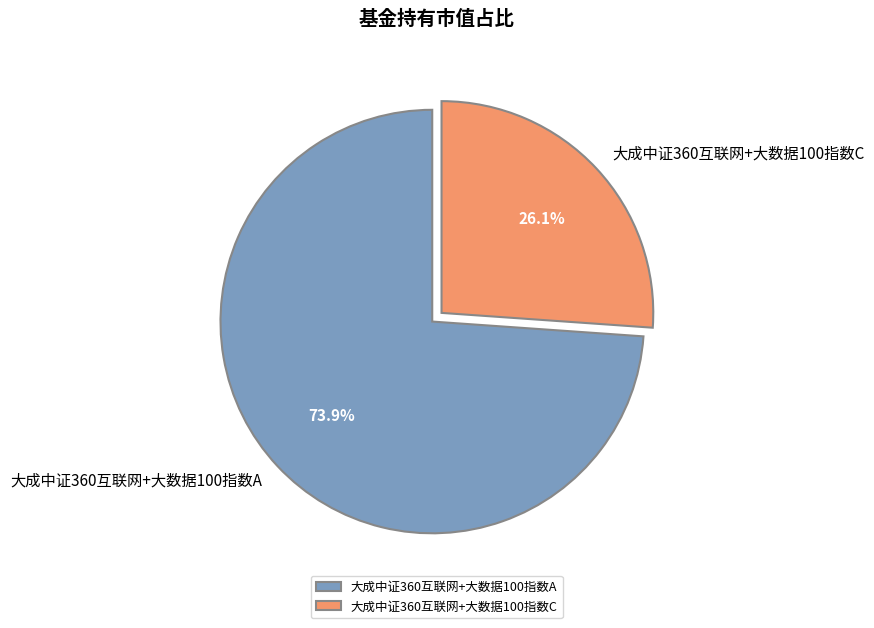

What percentage is the 大成中证360互联网+大数据100指数C slice, to the nearest percent?

26%